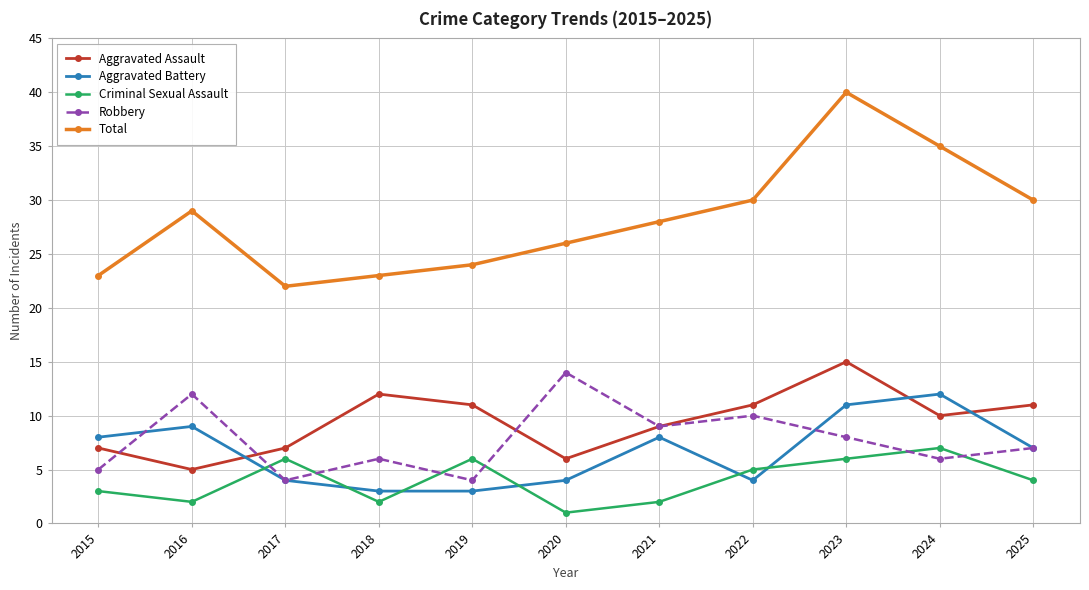

Which series has the widest spread of values?

Total